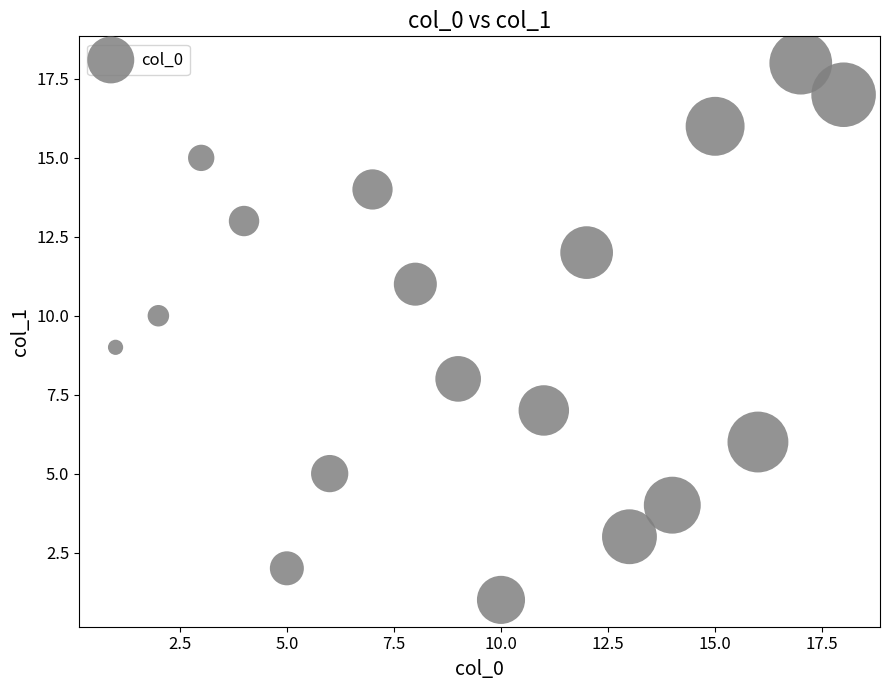

What is the range of X values (max minus min)?

17